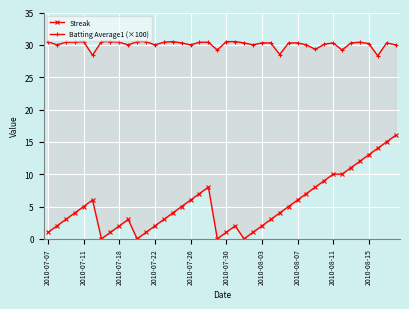

What is the difference between the second highest and second lowest values in the Streak series?

15.0